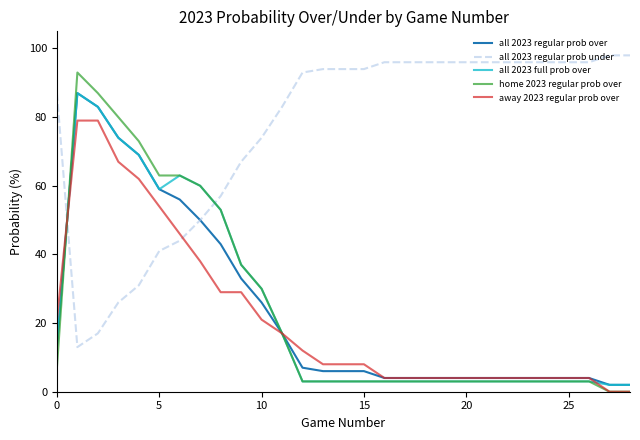

Which series has the largest range (max minus min)?

home 2023 regular prob over